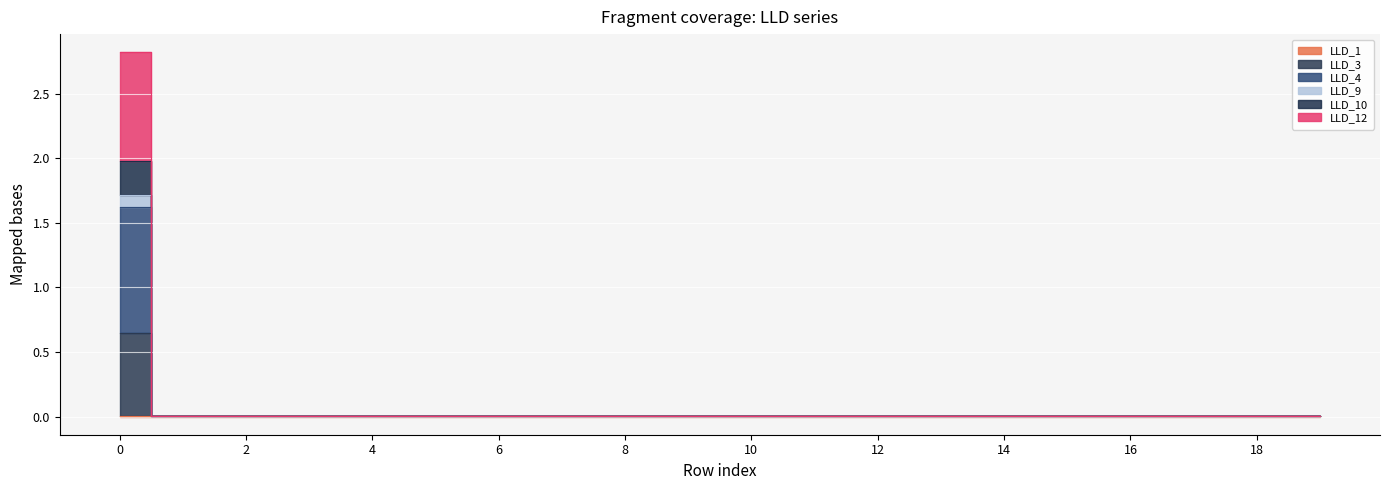

True or false: LLD_1 and LLD_4 intersect in this chart.

False